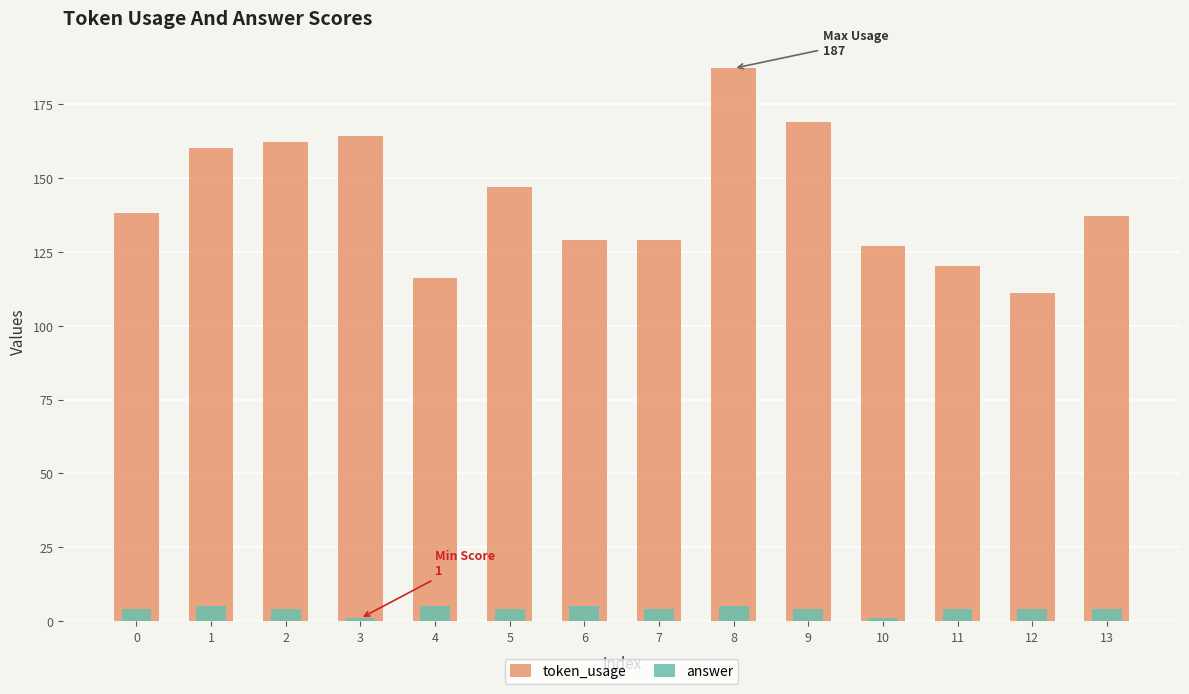

Rank the series by their average value, from lowest to highest.

answer, token_usage